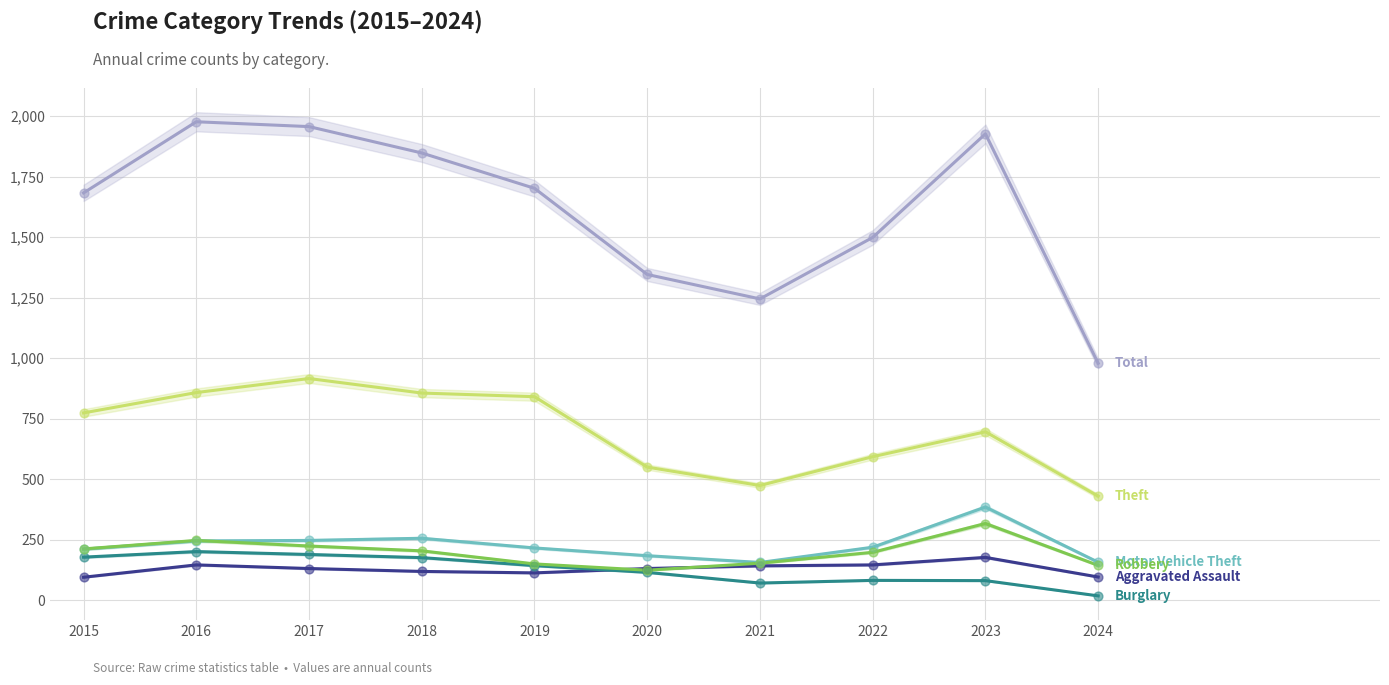

Which series has the widest spread of Y values?

Total